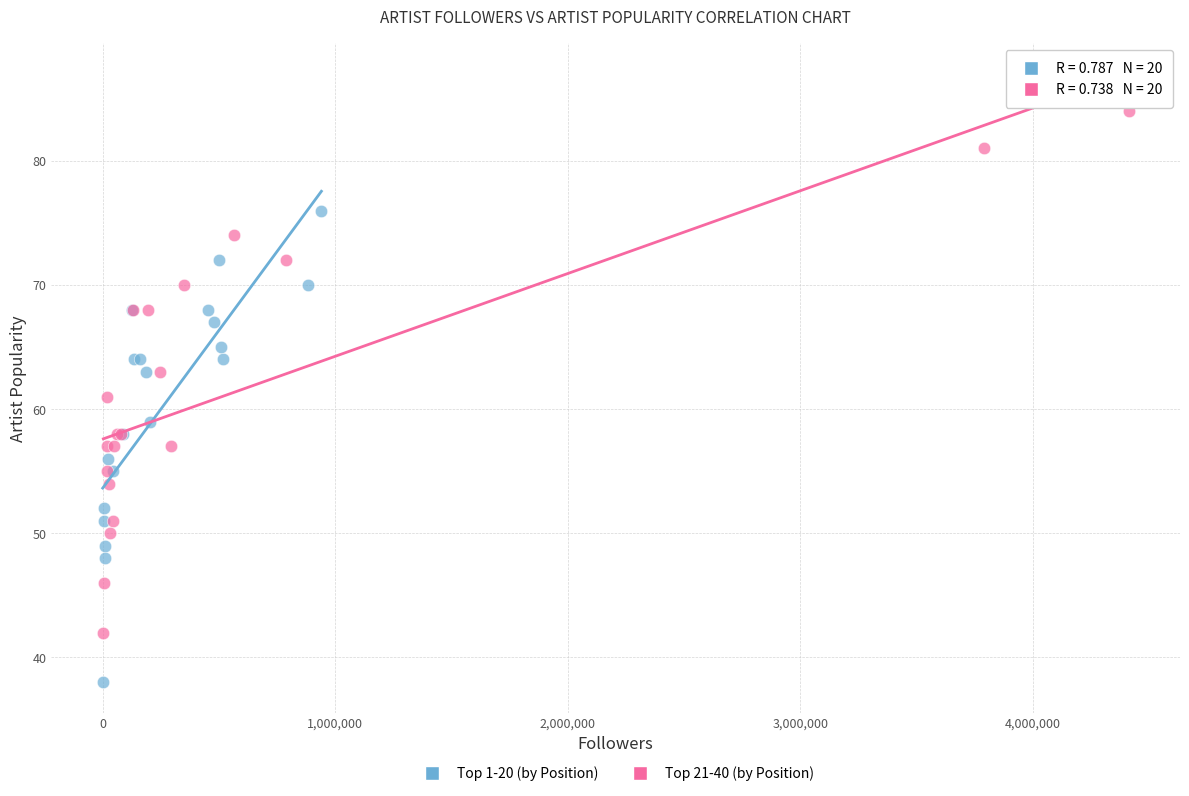

Which series has the widest spread of Y values?

Top 21-40 (by Position)